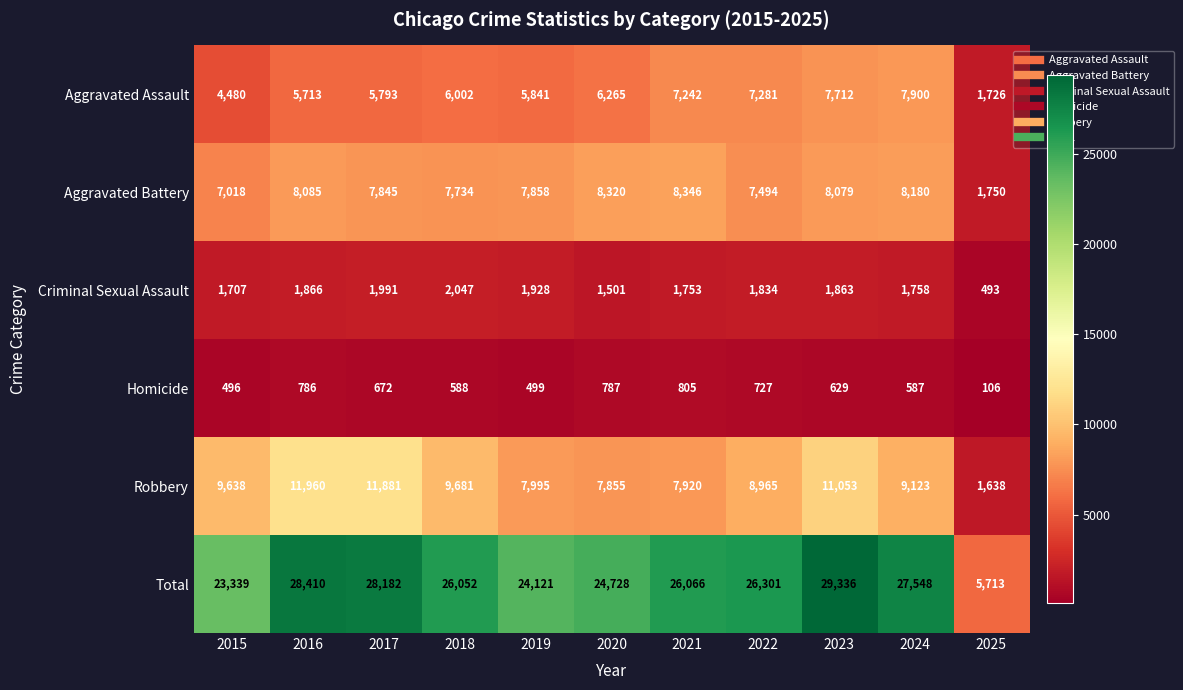

What is the sum of the Total values at 2017 and 2020?

52910